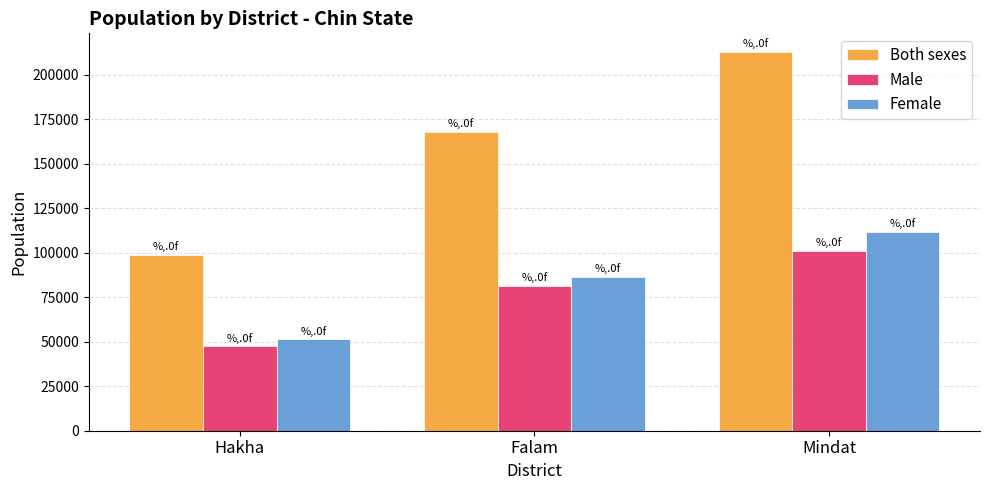

What value does the Both sexes series have at Falam, to the nearest 10?

167580